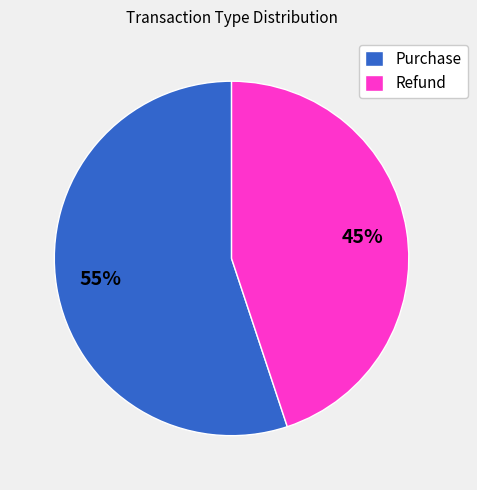

To the nearest percent, what portion does Refund represent?

45%